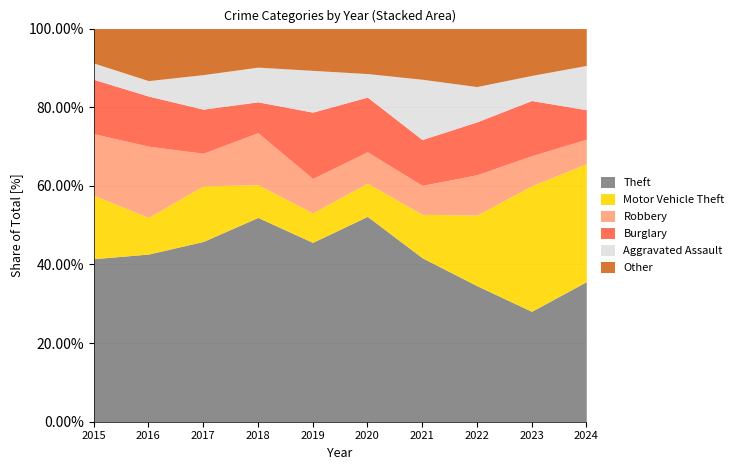

Reading left to right, extract all data points from this chart.

Theft: 90	87	94	106	73	105	68	54	66	57
Motor Vehicle Theft: 35	19	29	17	12	17	18	28	75	48
Robbery: 34	37	17	27	14	16	12	16	18	10
Burglary: 30	26	23	16	27	28	19	21	33	12
Aggravated Assault: 9	8	18	18	17	12	25	14	15	18
Other: 19	27	24	20	17	23	21	23	28	15